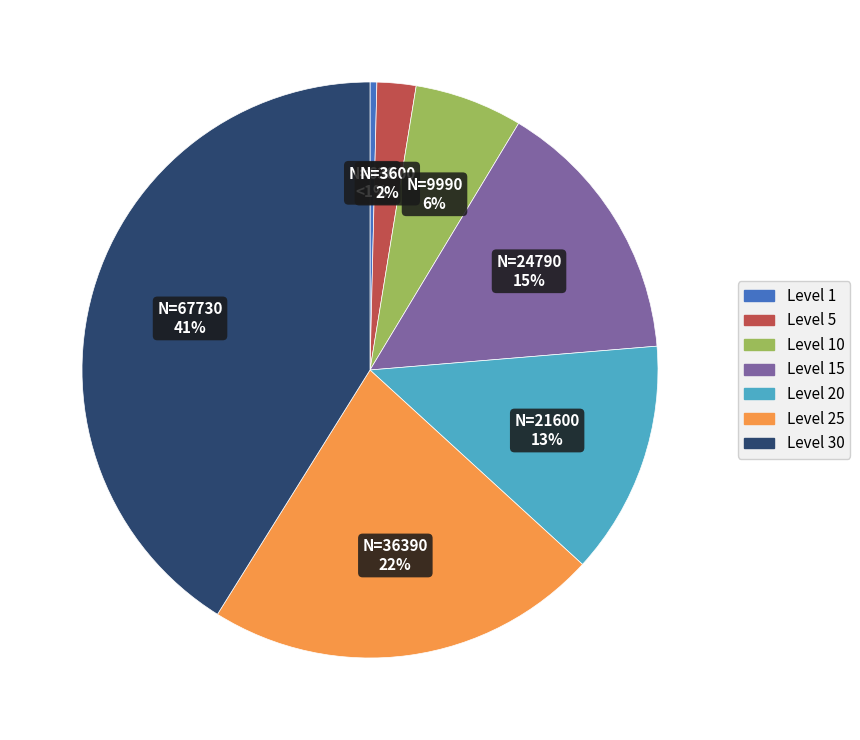

Count the number of slices in the pie.

7